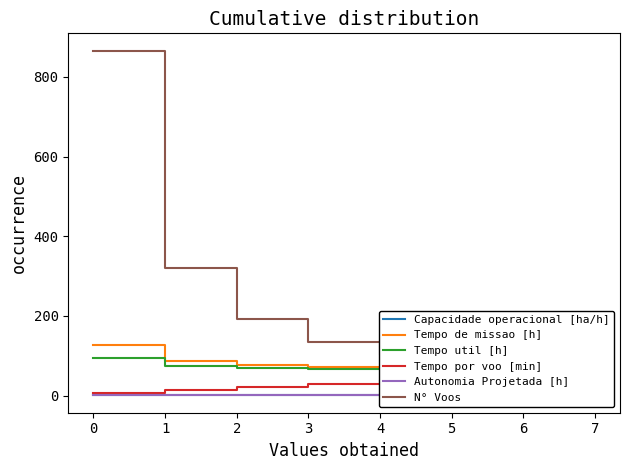

Which series has the widest spread of values?

N° Voos